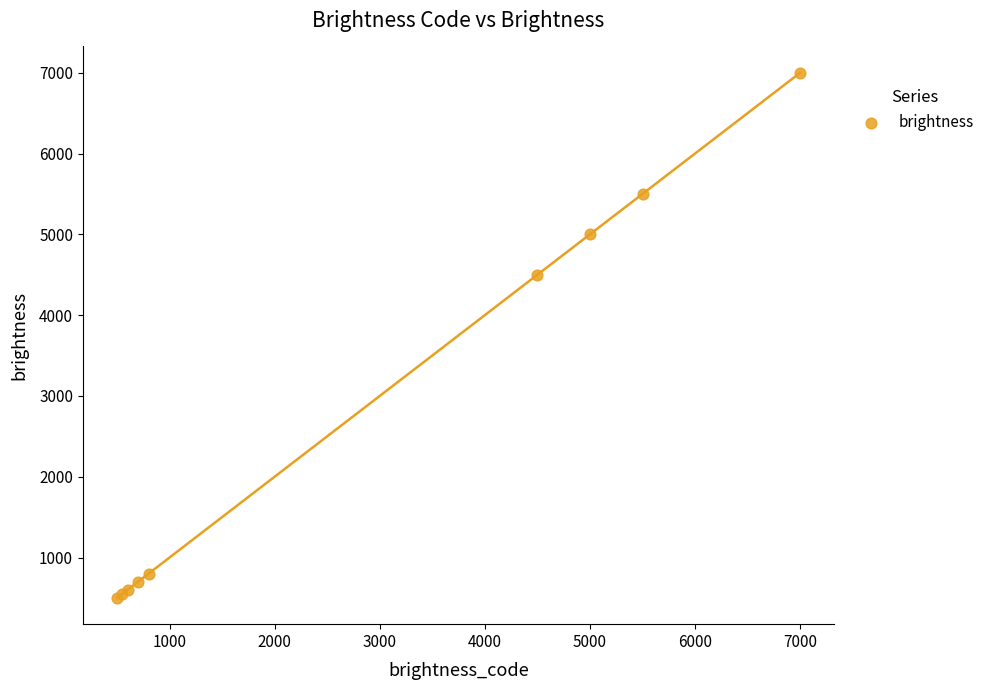

What Y value in the scatter plot is closest to 3750?

4500